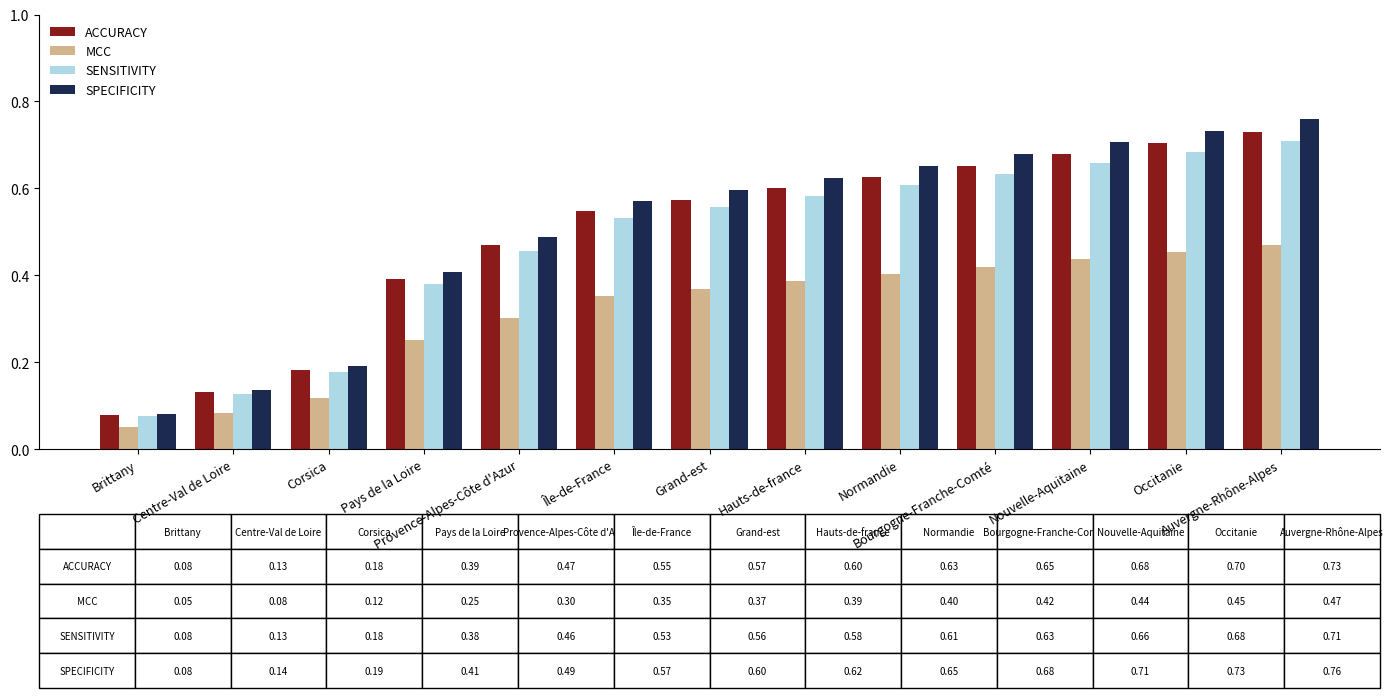

What is the sum of all SPECIFICITY values?

6.6